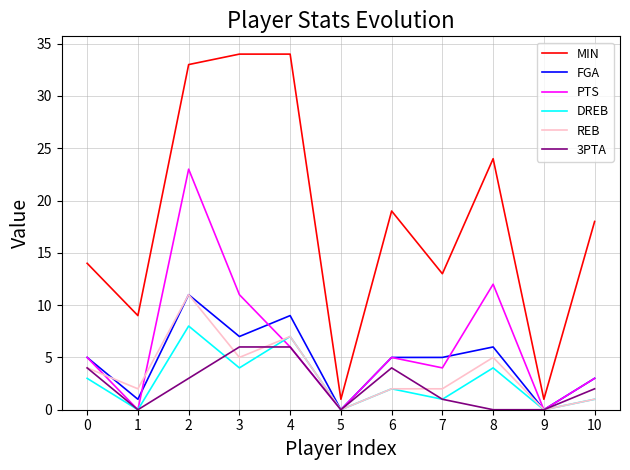

Which series changed the most between 3 and 7?

MIN